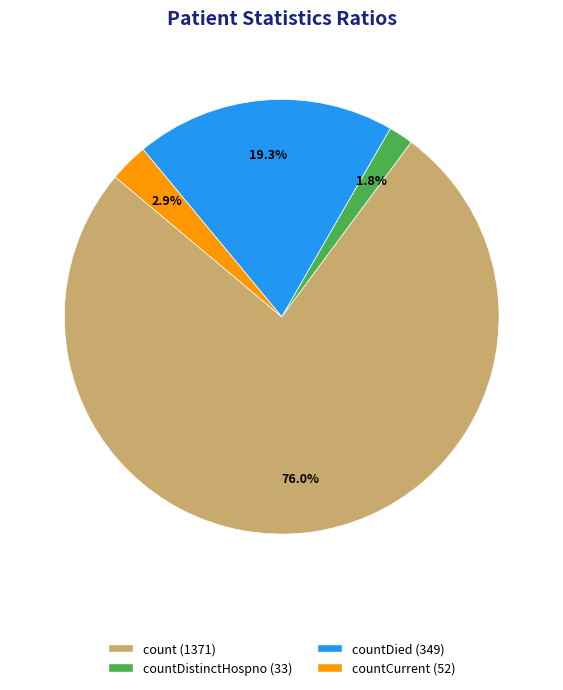

Is there a majority slice in this chart?

Yes